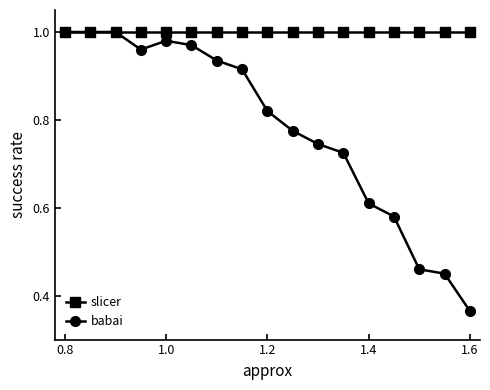

List the series in order of their overall mean, lowest first.

babai, slicer